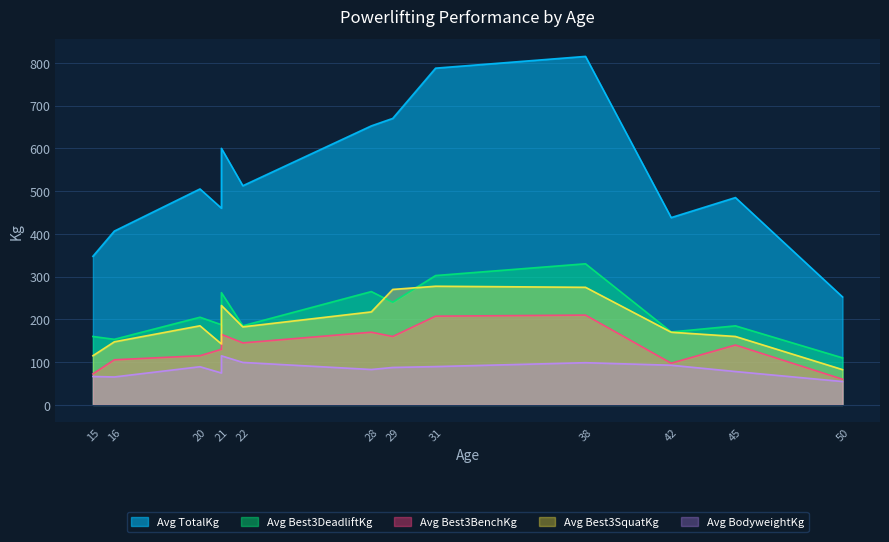

What is the difference between the Avg TotalKg values at 20 and 21?

45.0